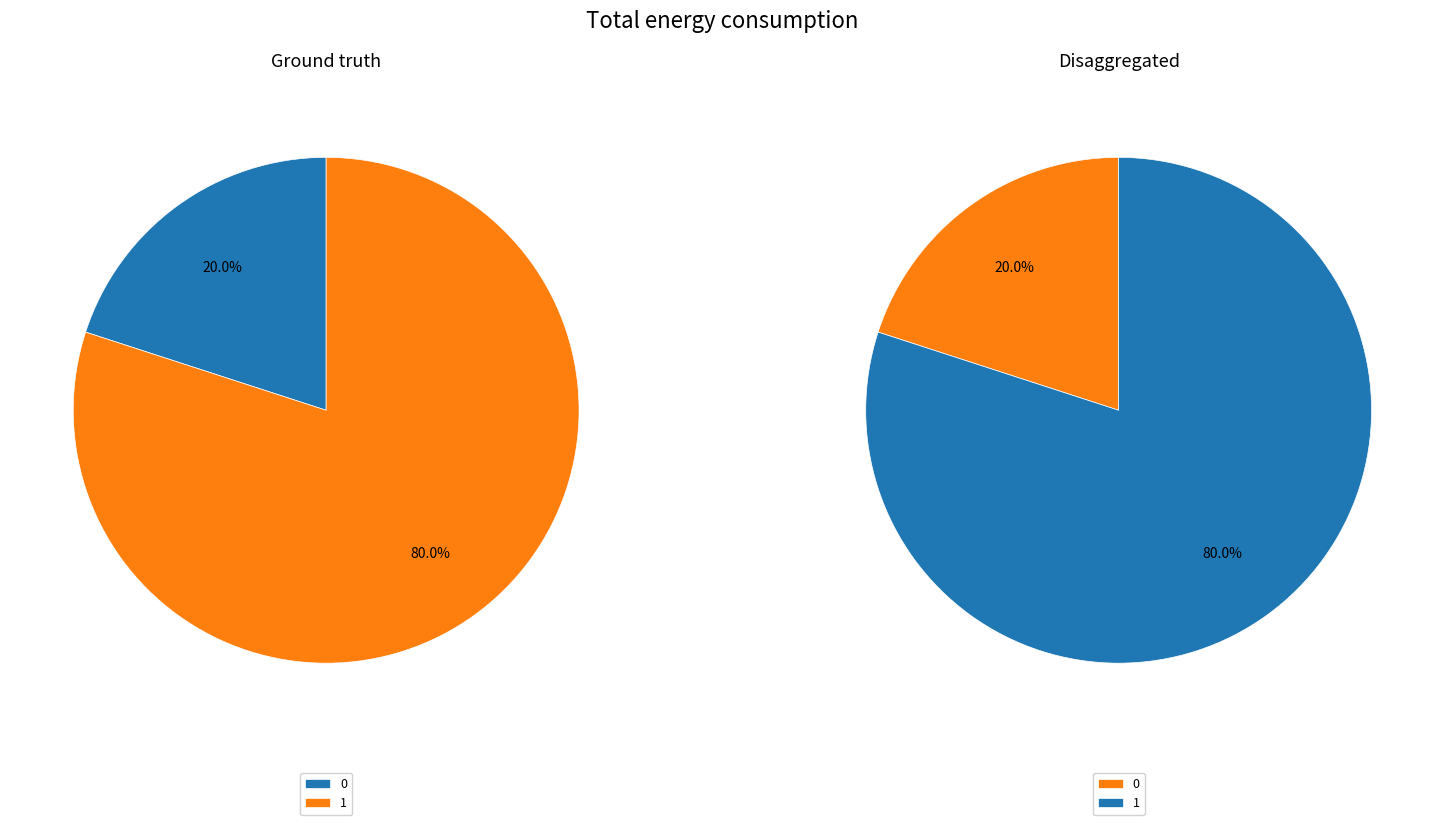

To the nearest percent, what is the difference between the 1 and 0 slice percentages?

60%